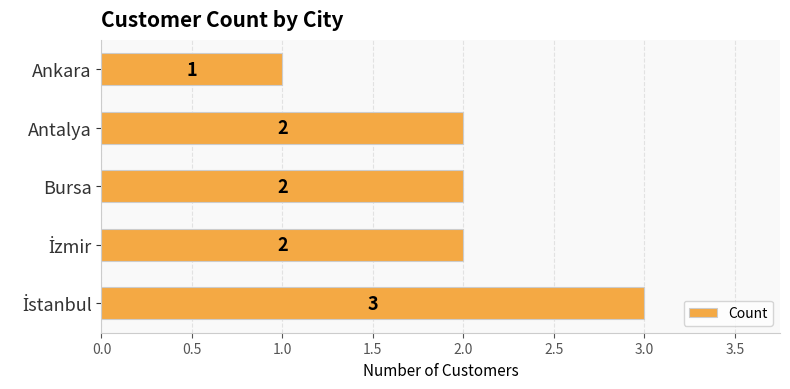

Count the values in the range 2 to 3.

4